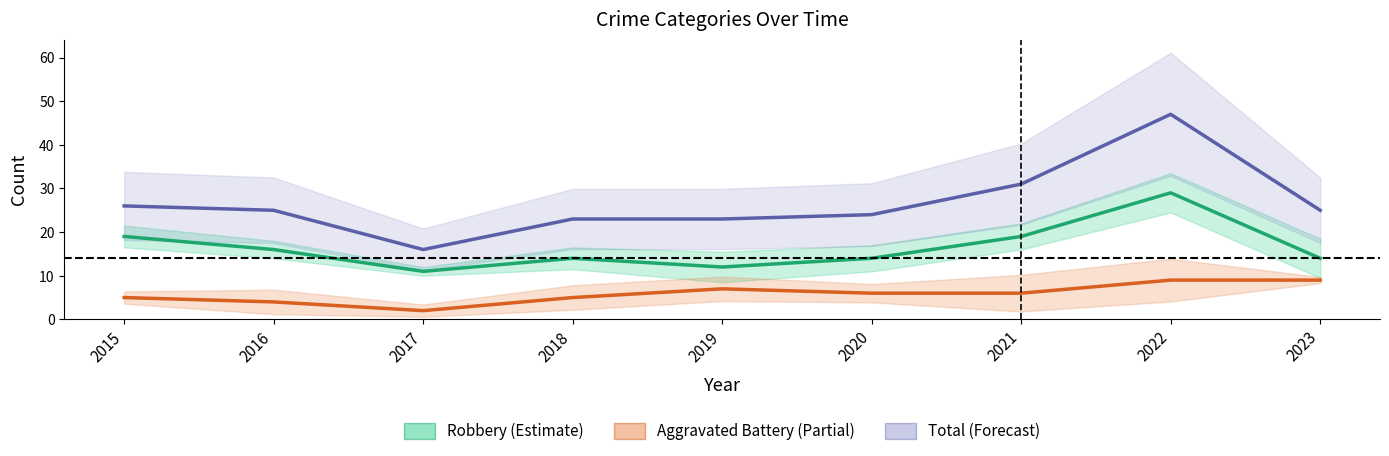

Which series has the largest total across all categories?

Total